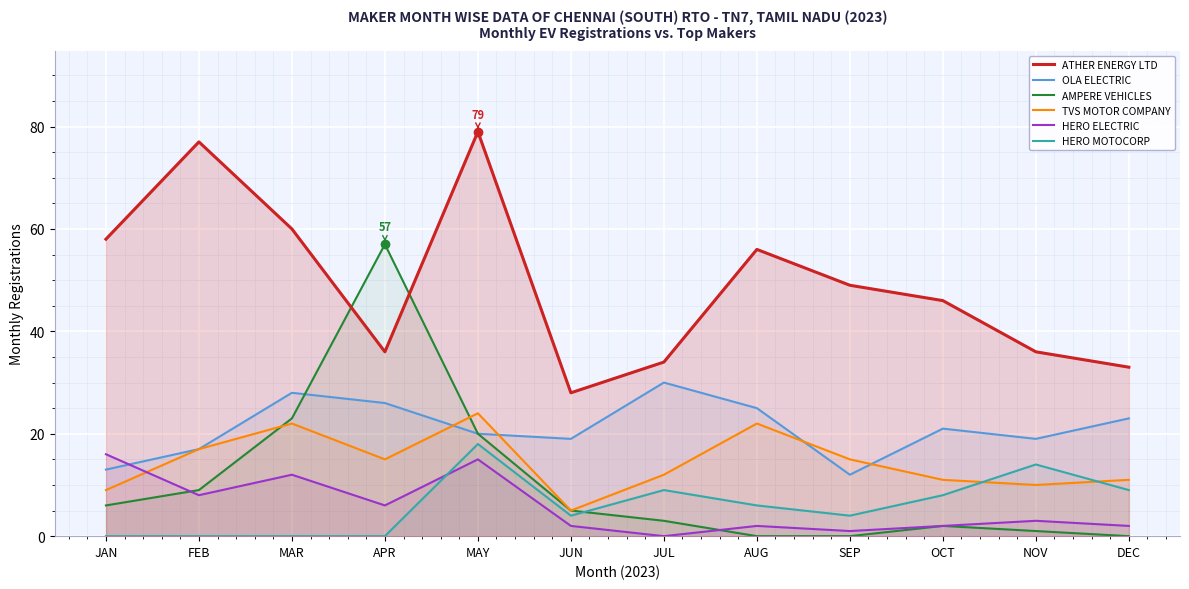

What position from the left is MAY?

5